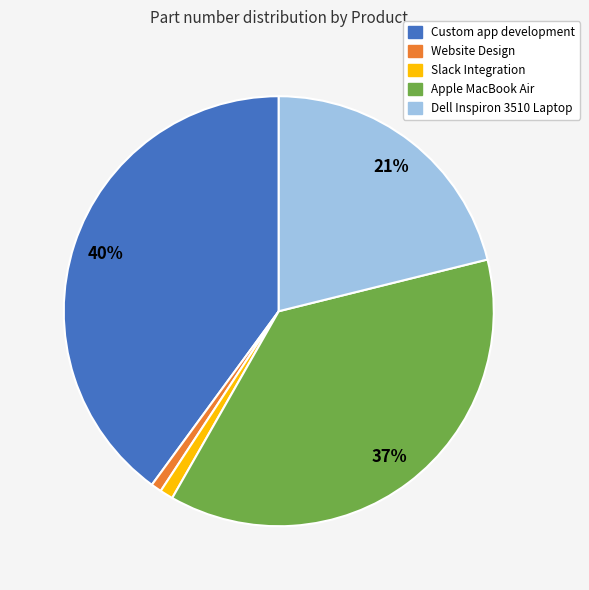

To the nearest percent, what is the combined percentage of Custom app development and Apple MacBook Air?

77%